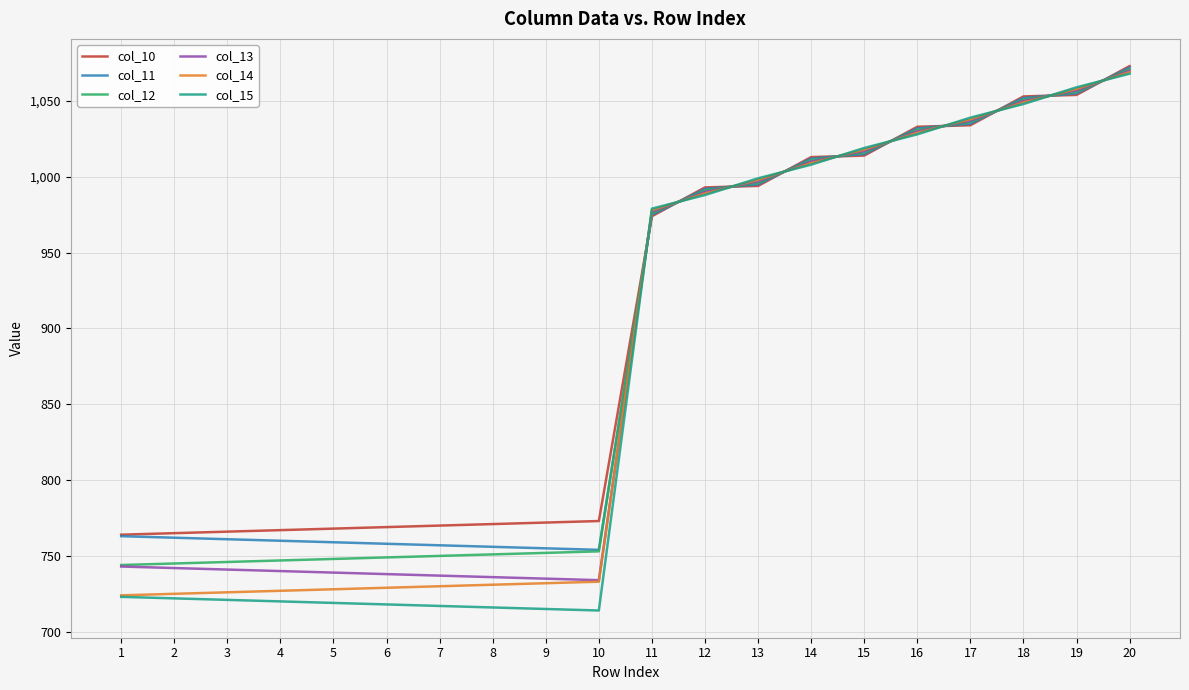

Rank the series by their average value, from lowest to highest.

col_15, col_14, col_13, col_12, col_11, col_10